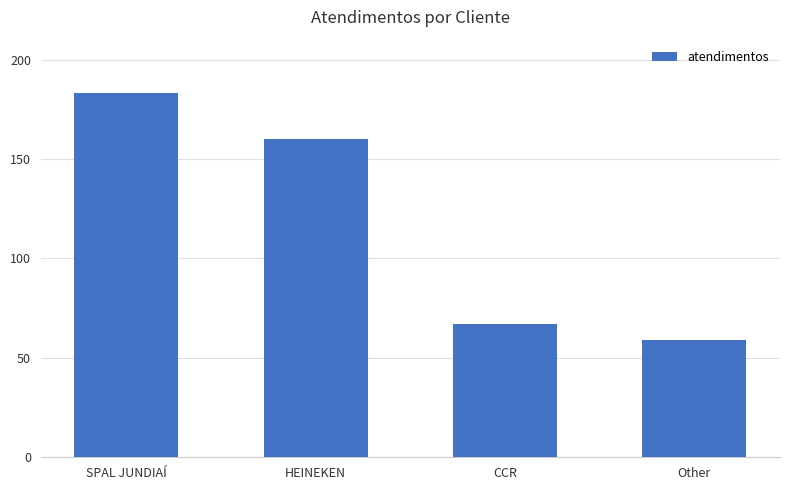

How many values are below 160?

2